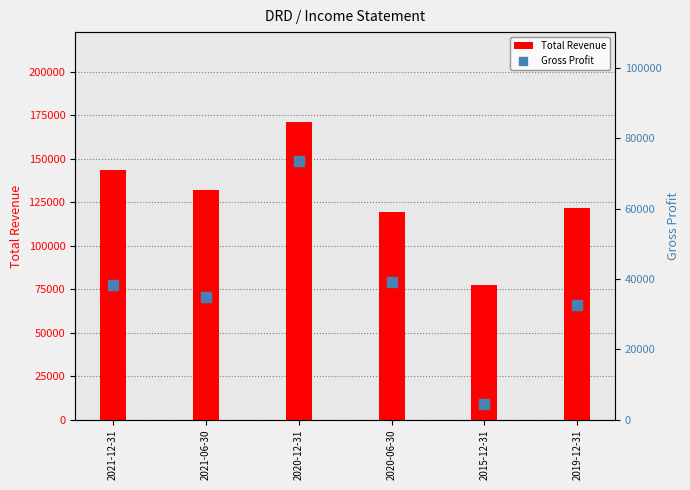

Which series has the largest total across all categories?

Total Revenue